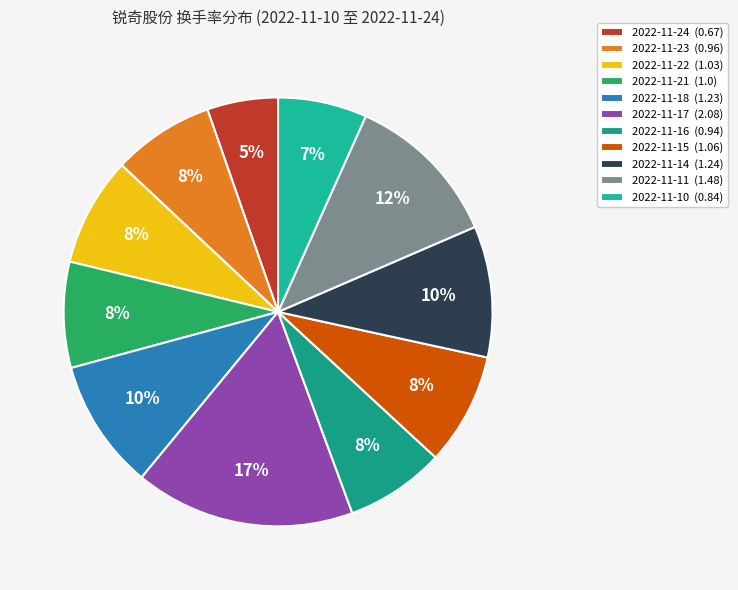

What is the largest slice in the pie chart?

2022-11-17